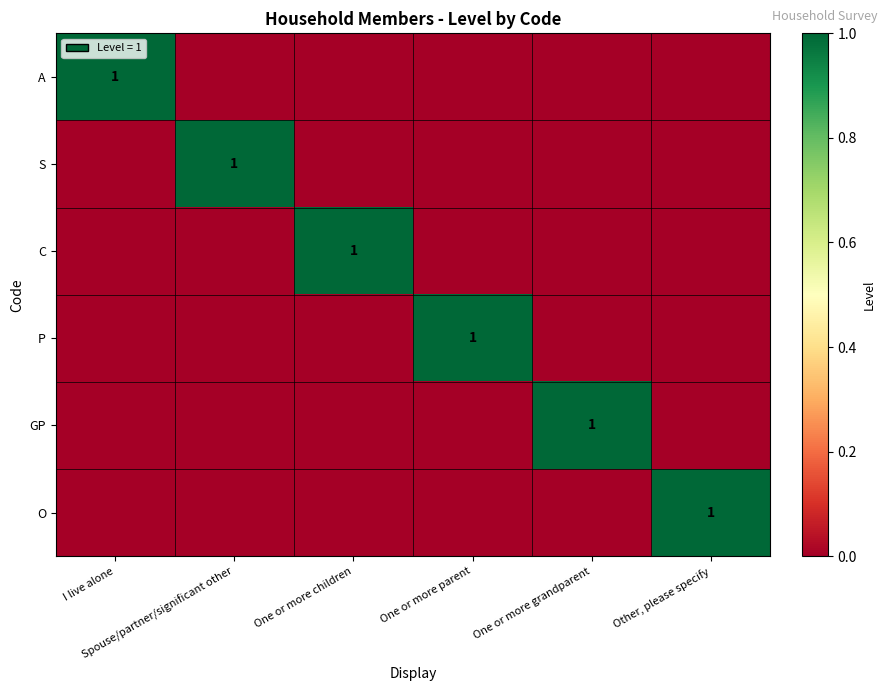

List the series in order of their peak value, lowest first.

A, S, C, P, GP, O